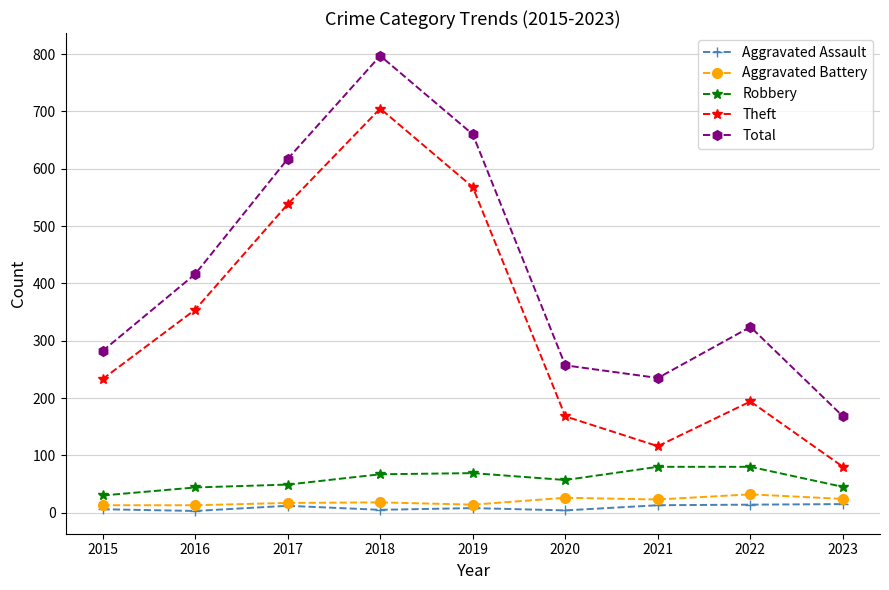

What is the sum of all Theft values?

2956